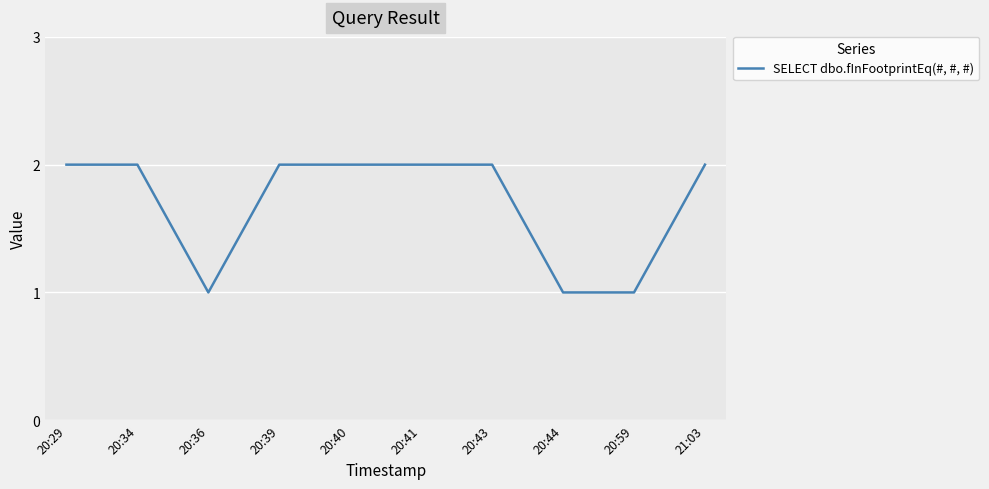

What position from the left is 20:43?

7